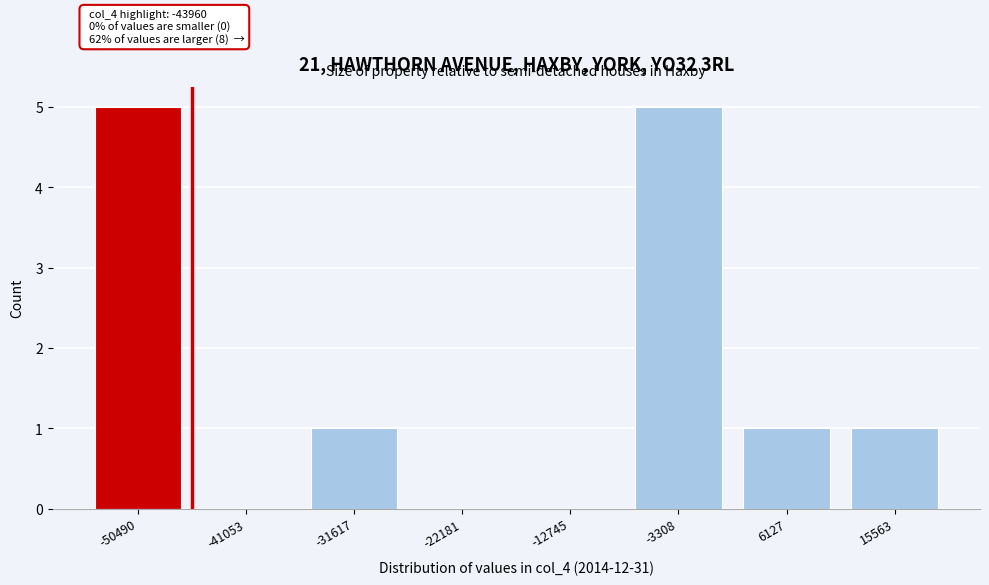

Reading right to left, extract all data points from this chart.

15563=1	6127=1	-3308=5	-12745=0	-22181=0	-31617=1	-41053=0	-50490=5